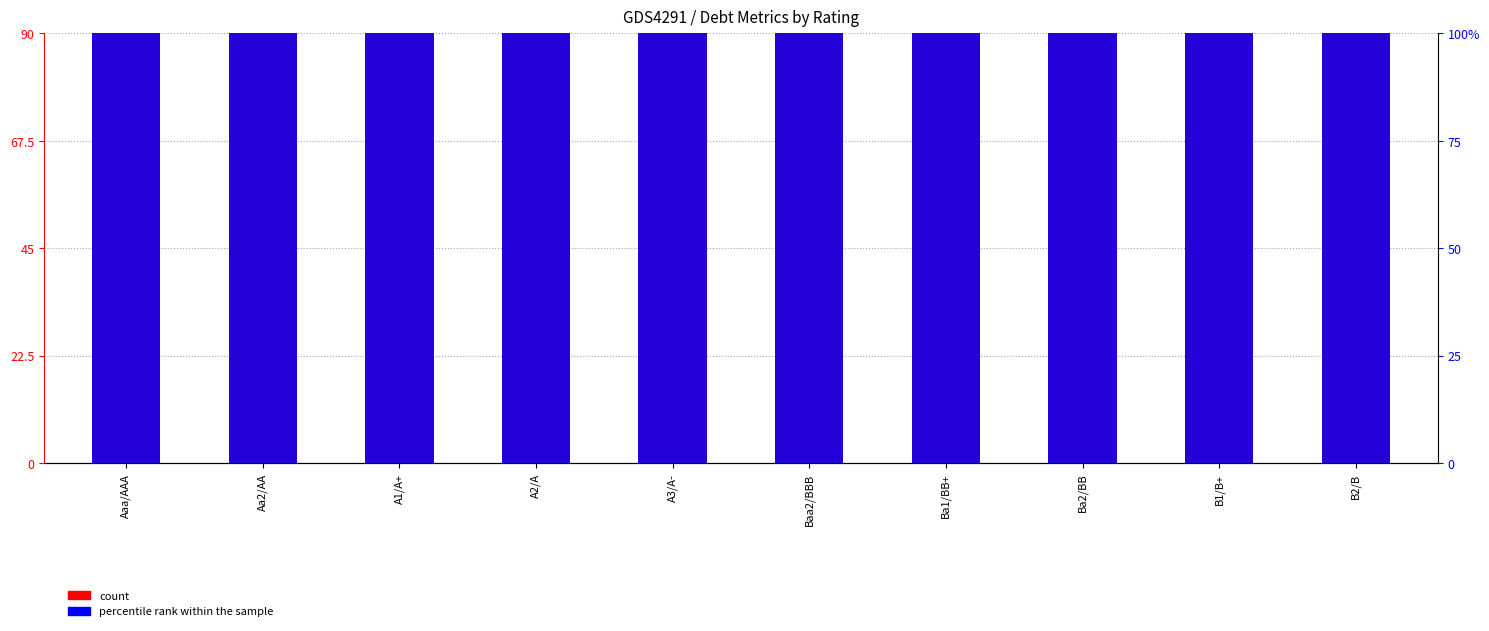

List the series in order of their overall mean, highest first.

count, percentile rank within the sample